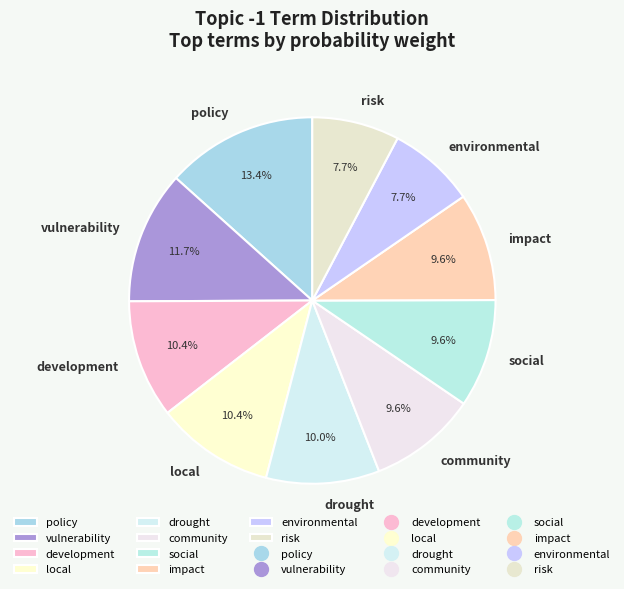

To the nearest percent, what percentage of the pie is social?

10%